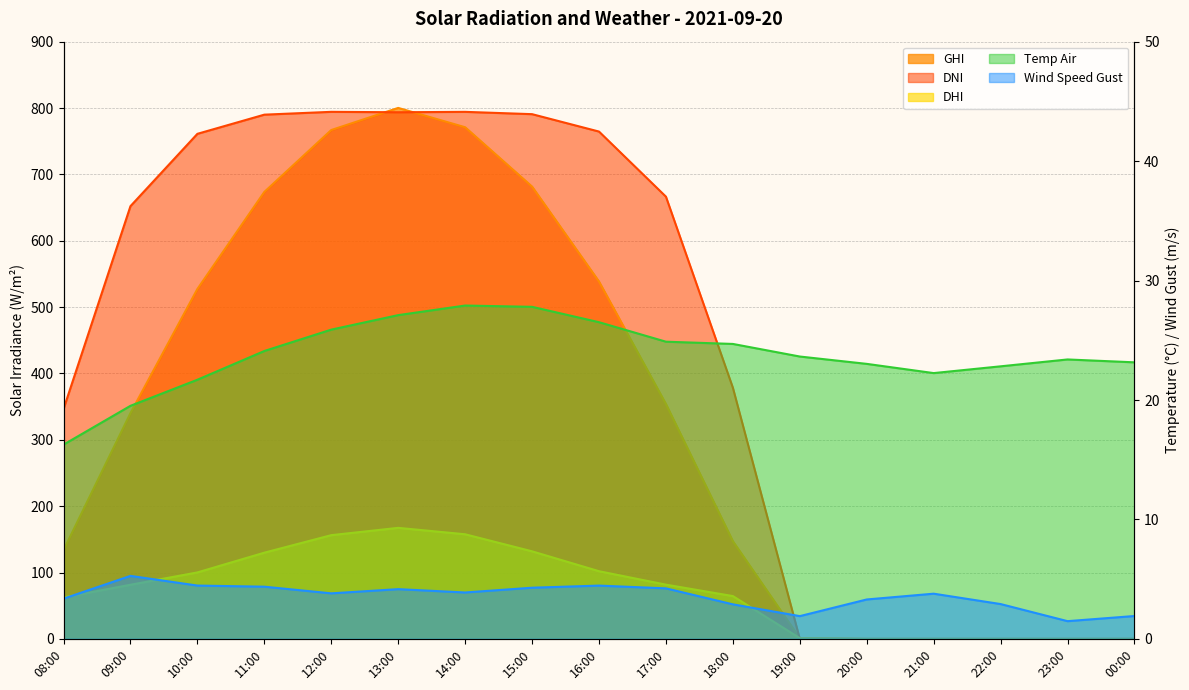

Between which two adjacent categories do dni and wind_speed_gust first intersect?

18:00 and 19:00